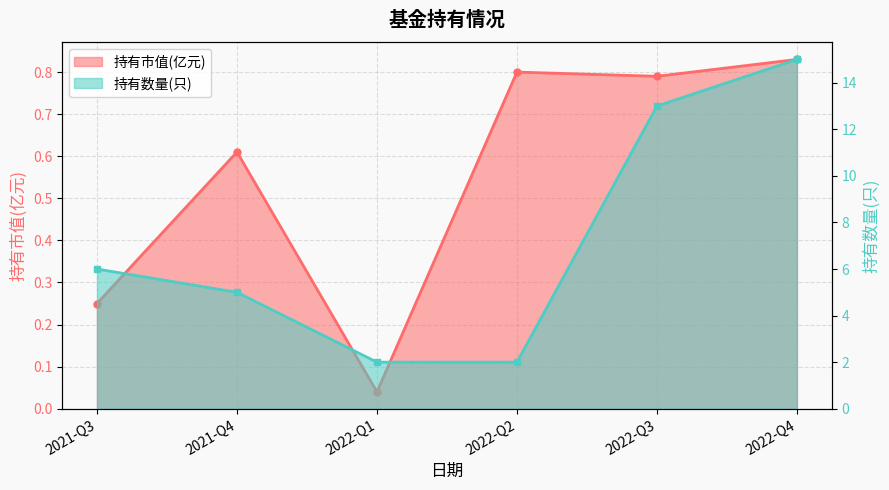

Reading left to right, extract all data points from this chart.

持有市值(亿元): 0.2	0.6	0.0	0.8	0.8	0.8
持有数量(只): 6.0	5.0	2.0	2.0	13.0	15.0